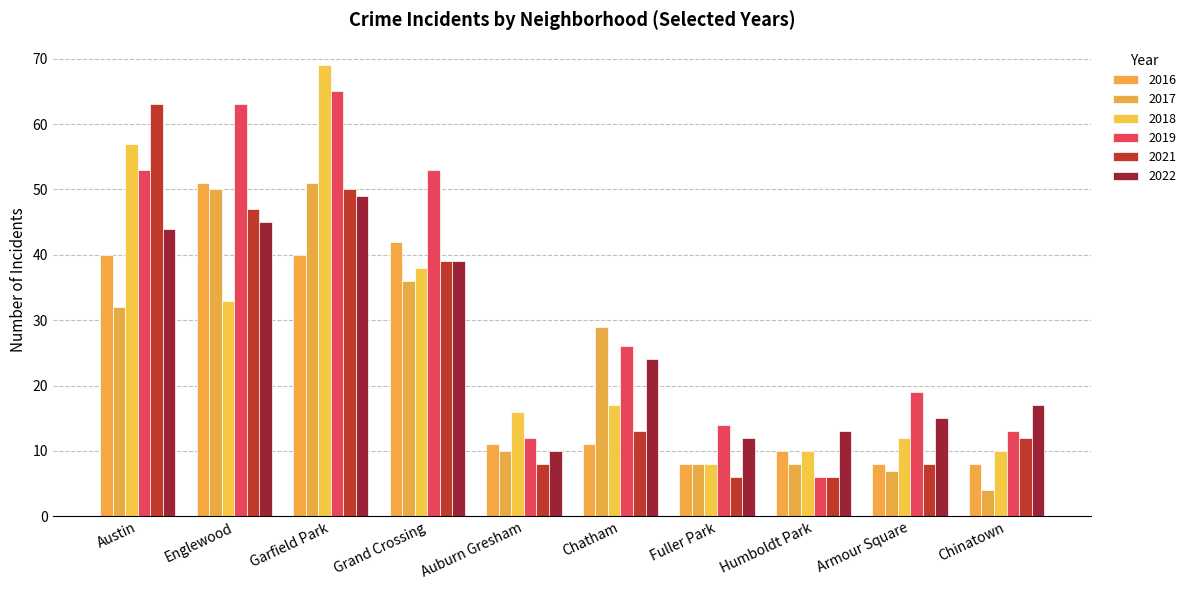

Reading left to right, list all the values displayed in this chart.

2019: Austin=53	Englewood=63	Garfield Park=65	Grand Crossing=53	Auburn Gresham=12	Chatham=26	Fuller Park=14	Humboldt Park=6	Armour Square=19	Chinatown=13
2018: Austin=57	Englewood=33	Garfield Park=69	Grand Crossing=38	Auburn Gresham=16	Chatham=17	Fuller Park=8	Humboldt Park=10	Armour Square=12	Chinatown=10
2017: Austin=32	Englewood=50	Garfield Park=51	Grand Crossing=36	Auburn Gresham=10	Chatham=29	Fuller Park=8	Humboldt Park=8	Armour Square=7	Chinatown=4
2022: Austin=44	Englewood=45	Garfield Park=49	Grand Crossing=39	Auburn Gresham=10	Chatham=24	Fuller Park=12	Humboldt Park=13	Armour Square=15	Chinatown=17
2021: Austin=63	Englewood=47	Garfield Park=50	Grand Crossing=39	Auburn Gresham=8	Chatham=13	Fuller Park=6	Humboldt Park=6	Armour Square=8	Chinatown=12
2016: Austin=40	Englewood=51	Garfield Park=40	Grand Crossing=42	Auburn Gresham=11	Chatham=11	Fuller Park=8	Humboldt Park=10	Armour Square=8	Chinatown=8